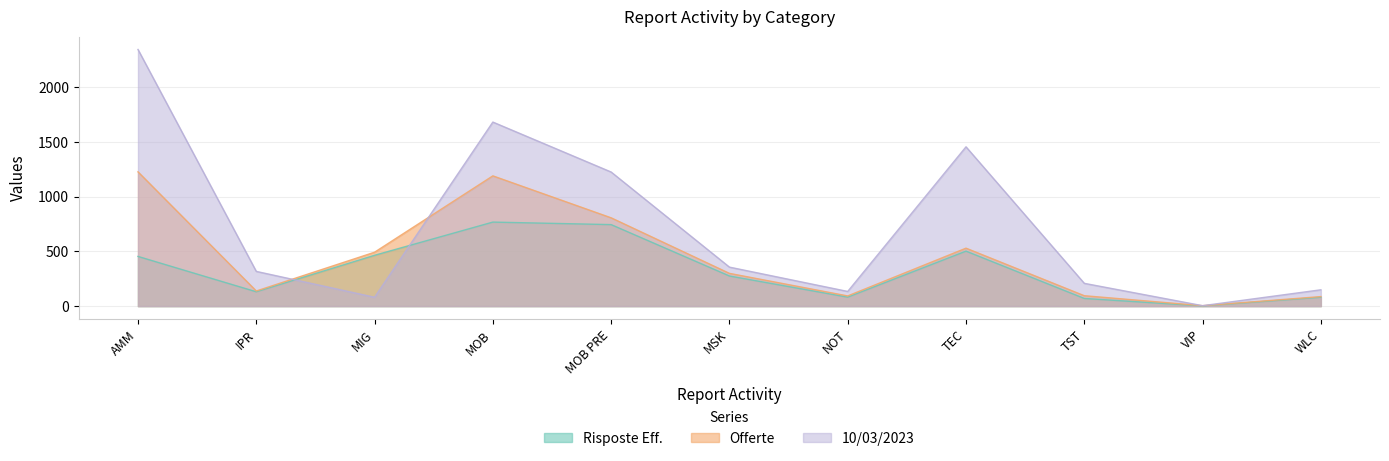

Reading right to left, extract all data points from this chart.

Risposte Eff.: WLC=81.0	VIP=2.0	TST=70.0	TEC=502.0	NOT=82.0	MSK=275.0	MOB PRE=744.0	MOB=767.0	MIG=464.0	IPR=131.0	AMM=453.6
Offerte: WLC=87.0	VIP=4.0	TST=95.0	TEC=529.0	NOT=93.0	MSK=299.0	MOB PRE=806.0	MOB=1189.0	MIG=492.0	IPR=138.0	AMM=1225.7
10/03/2023: WLC=149.0	VIP=4.0	TST=208.0	TEC=1454.0	NOT=134.0	MSK=356.0	MOB PRE=1224.0	MOB=1680.0	MIG=81.0	IPR=317.0	AMM=2342.6